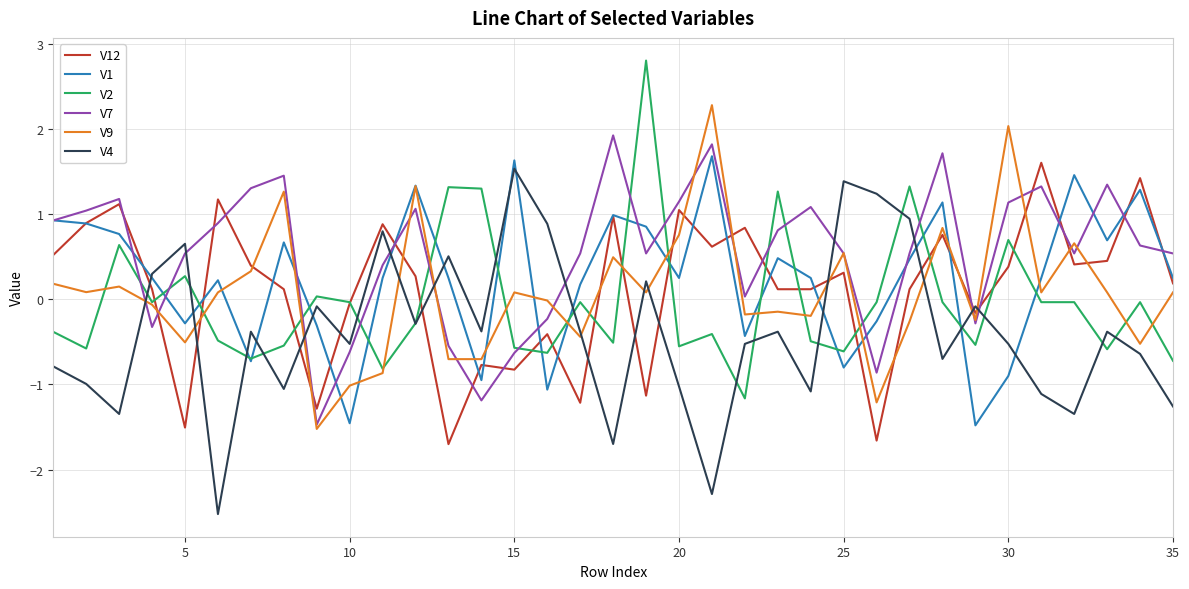

What are all the series names shown in the legend?

V12, V1, V2, V7, V9, V4